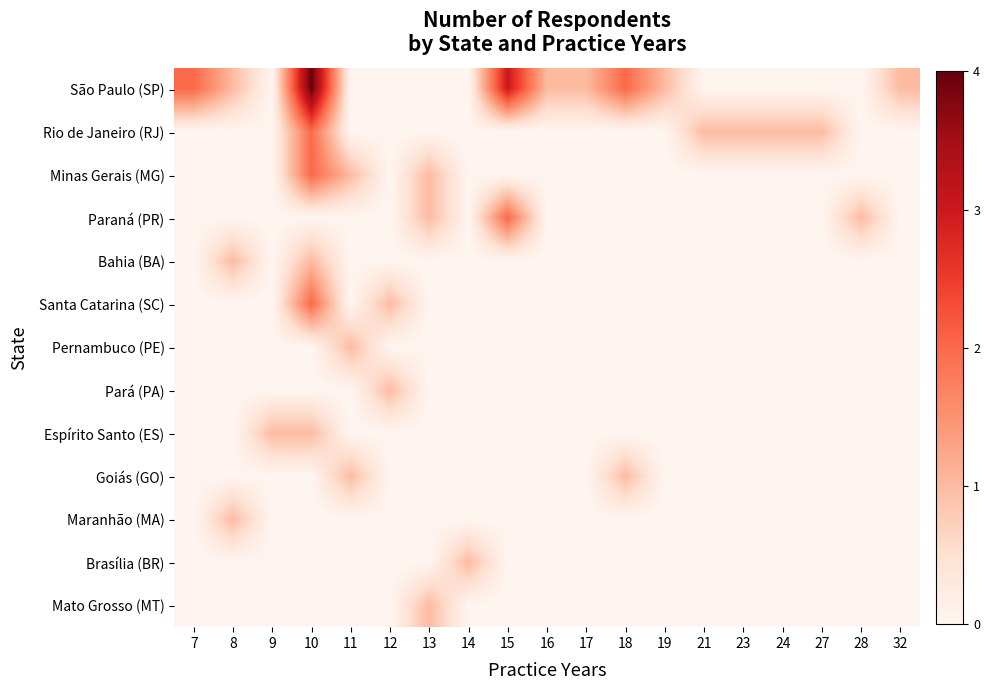

Reading left to right, extract all data points from this chart.

São Paulo (SP): 7=2	8=1	9=0	10=4	11=0	12=0	13=0	14=0	15=3	16=1	17=1	18=2	19=1	21=0	23=0	24=0	27=0	28=0	32=1
Rio de Janeiro (RJ): 7=0	8=0	9=0	10=2	11=0	12=0	13=0	14=0	15=0	16=0	17=0	18=0	19=0	21=1	23=1	24=1	27=1	28=0	32=0
Minas Gerais (MG): 7=0	8=0	9=0	10=2	11=1	12=0	13=1	14=0	15=0	16=0	17=0	18=0	19=0	21=0	23=0	24=0	27=0	28=0	32=0
Paraná (PR): 7=0	8=0	9=0	10=0	11=0	12=0	13=1	14=0	15=2	16=0	17=0	18=0	19=0	21=0	23=0	24=0	27=0	28=1	32=0
Bahia (BA): 7=0	8=1	9=0	10=1	11=0	12=0	13=0	14=0	15=0	16=0	17=0	18=0	19=0	21=0	23=0	24=0	27=0	28=0	32=0
Santa Catarina (SC): 7=0	8=0	9=0	10=2	11=0	12=1	13=0	14=0	15=0	16=0	17=0	18=0	19=0	21=0	23=0	24=0	27=0	28=0	32=0
Pernambuco (PE): 7=0	8=0	9=0	10=0	11=1	12=0	13=0	14=0	15=0	16=0	17=0	18=0	19=0	21=0	23=0	24=0	27=0	28=0	32=0
Pará (PA): 7=0	8=0	9=0	10=0	11=0	12=1	13=0	14=0	15=0	16=0	17=0	18=0	19=0	21=0	23=0	24=0	27=0	28=0	32=0
Espírito Santo (ES): 7=0	8=0	9=1	10=1	11=0	12=0	13=0	14=0	15=0	16=0	17=0	18=0	19=0	21=0	23=0	24=0	27=0	28=0	32=0
Goiás (GO): 7=0	8=0	9=0	10=0	11=1	12=0	13=0	14=0	15=0	16=0	17=0	18=1	19=0	21=0	23=0	24=0	27=0	28=0	32=0
Maranhão (MA): 7=0	8=1	9=0	10=0	11=0	12=0	13=0	14=0	15=0	16=0	17=0	18=0	19=0	21=0	23=0	24=0	27=0	28=0	32=0
Brasília (BR): 7=0	8=0	9=0	10=0	11=0	12=0	13=0	14=1	15=0	16=0	17=0	18=0	19=0	21=0	23=0	24=0	27=0	28=0	32=0
Mato Grosso (MT): 7=0	8=0	9=0	10=0	11=0	12=0	13=1	14=0	15=0	16=0	17=0	18=0	19=0	21=0	23=0	24=0	27=0	28=0	32=0